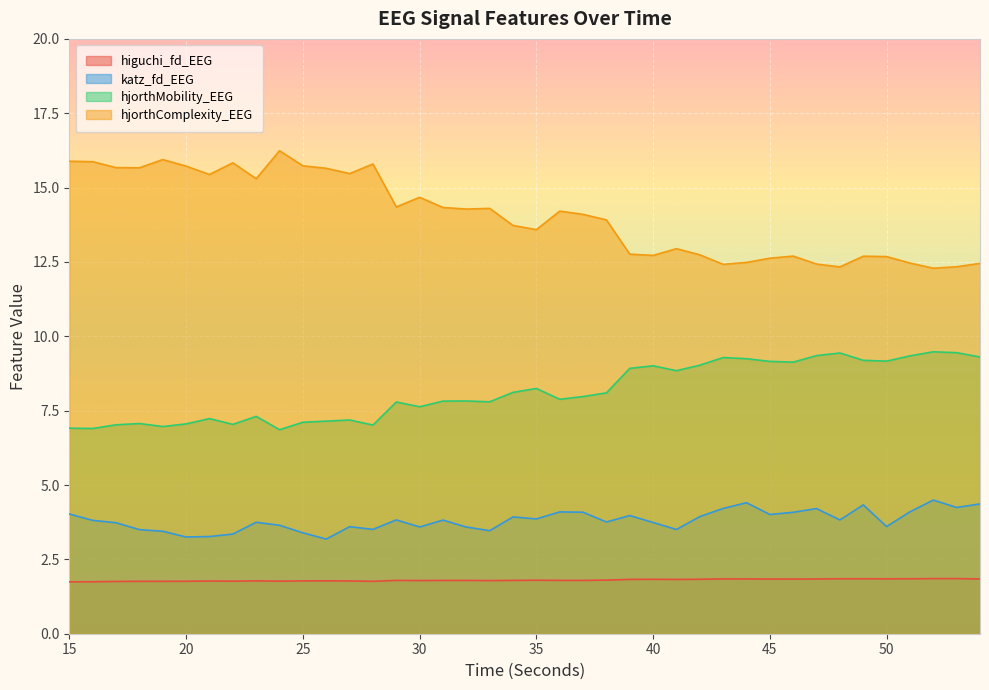

True or false: hjorthMobility_EEG has more than 0 interior local peaks.

True